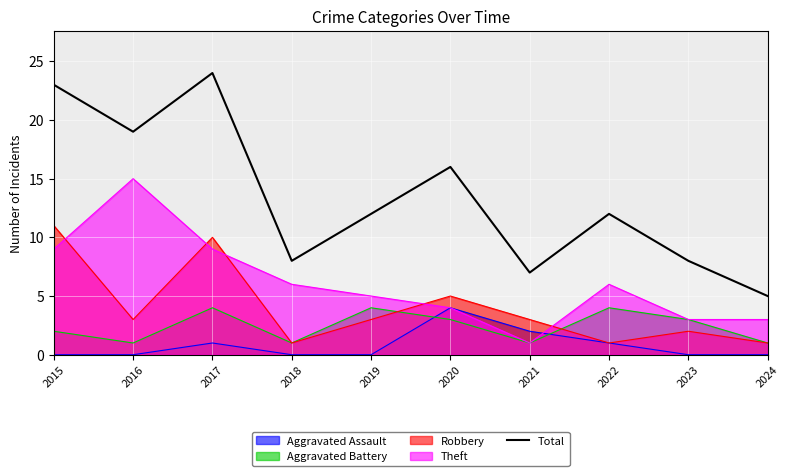

Which label corresponds to the smallest value in the chart?

2024